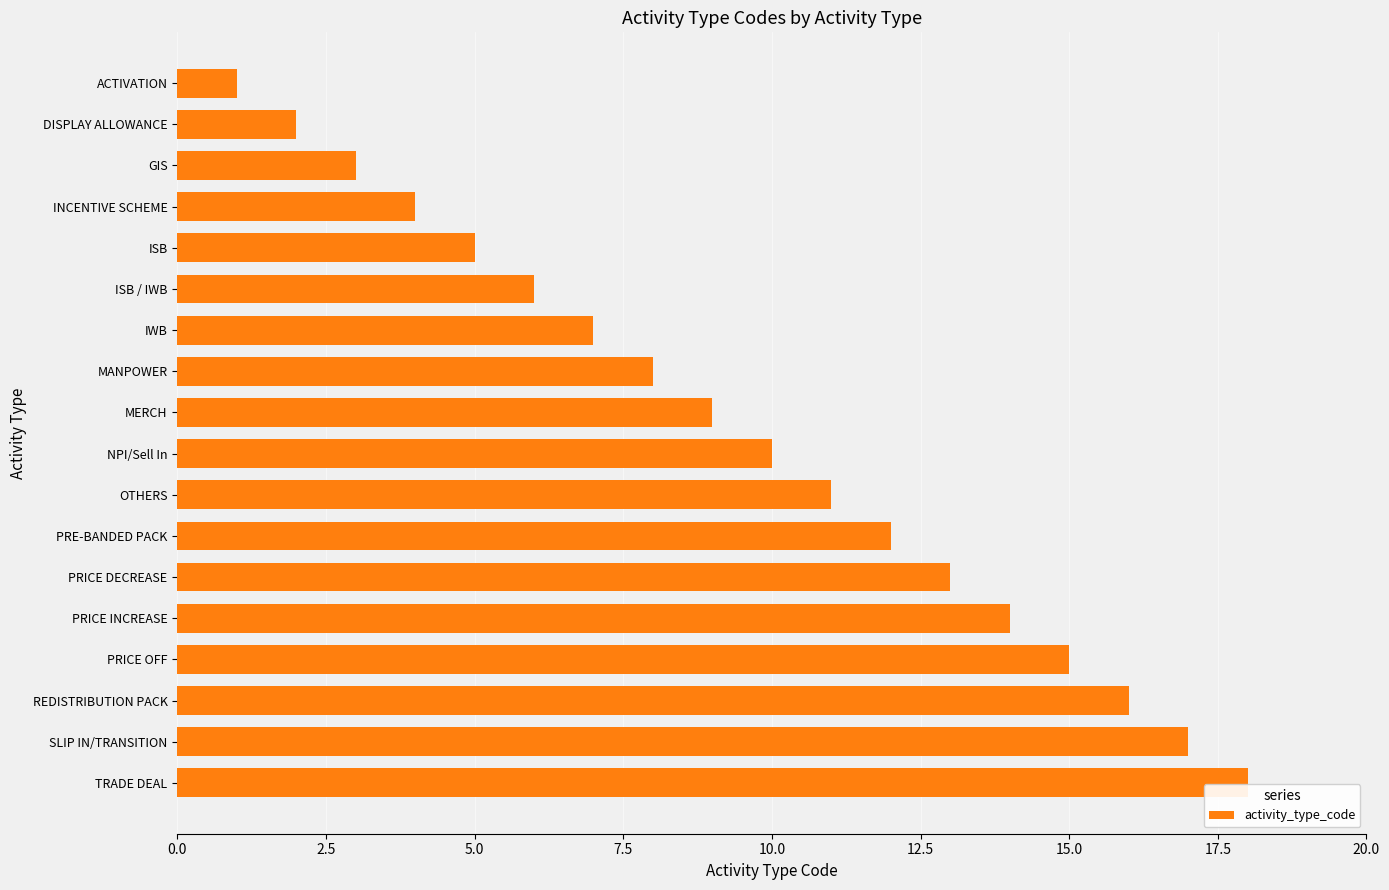

List the labels in order of value, smallest first.

ACTIVATION, DISPLAY ALLOWANCE, GIS, INCENTIVE SCHEME, ISB, ISB / IWB, IWB, MANPOWER, MERCH, NPI/Sell In, OTHERS, PRE-BANDED PACK, PRICE DECREASE, PRICE INCREASE, PRICE OFF, REDISTRIBUTION PACK, SLIP IN/TRANSITION, TRADE DEAL